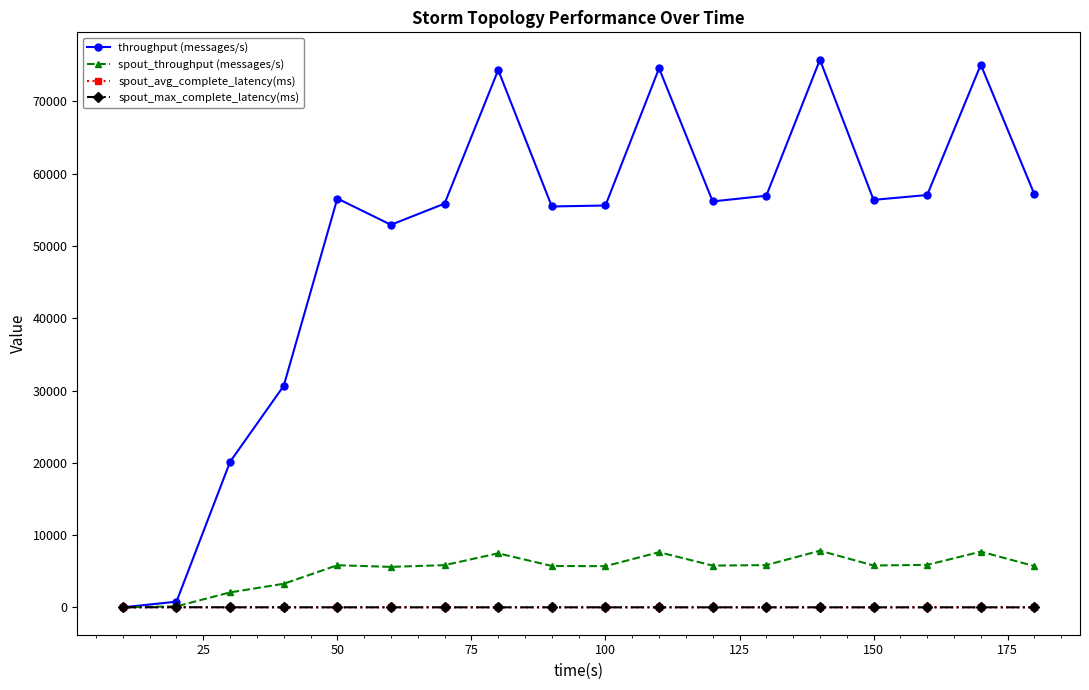

Which series has the largest total across all categories?

throughput (messages/s)